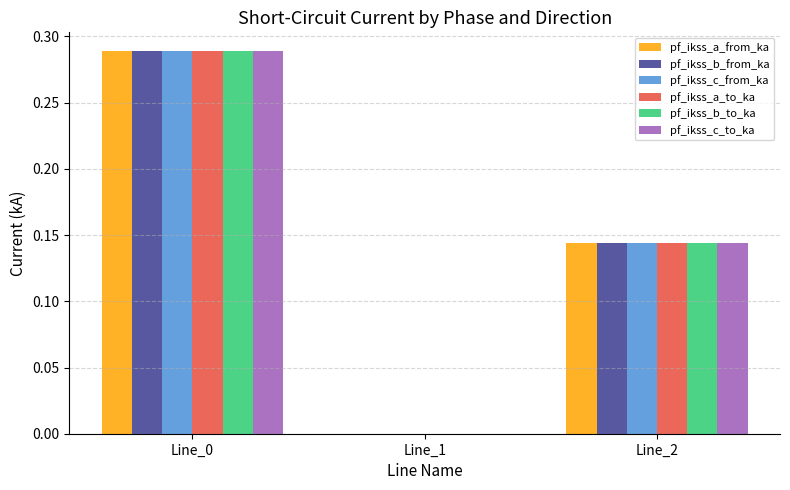

How many categories are shown in the chart?

3